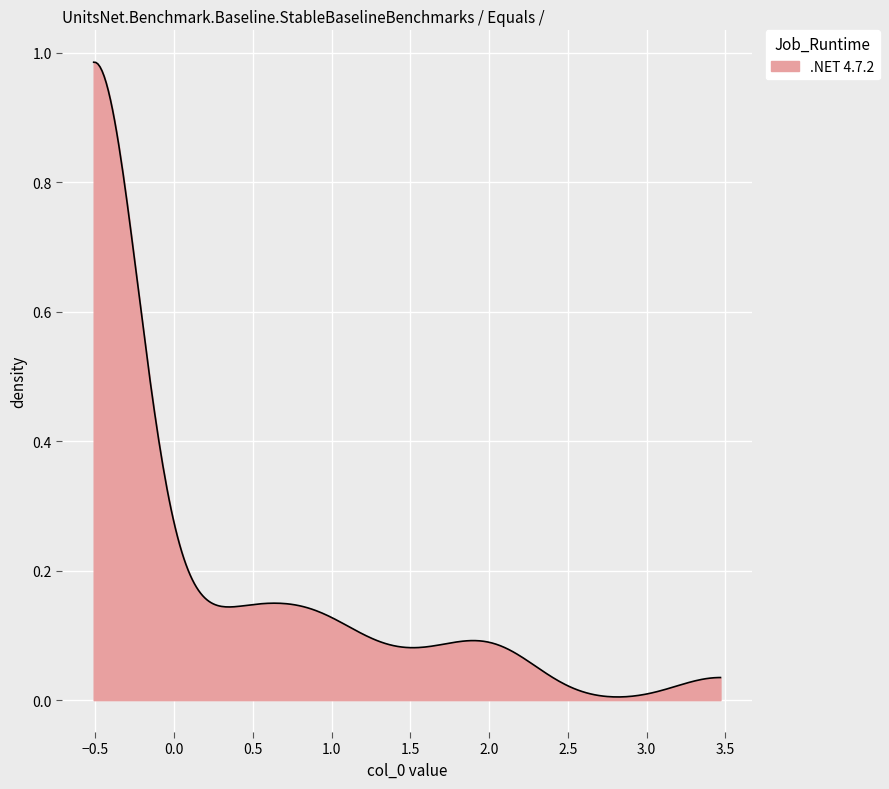

Is this an area chart (filled region under the line)?

Yes